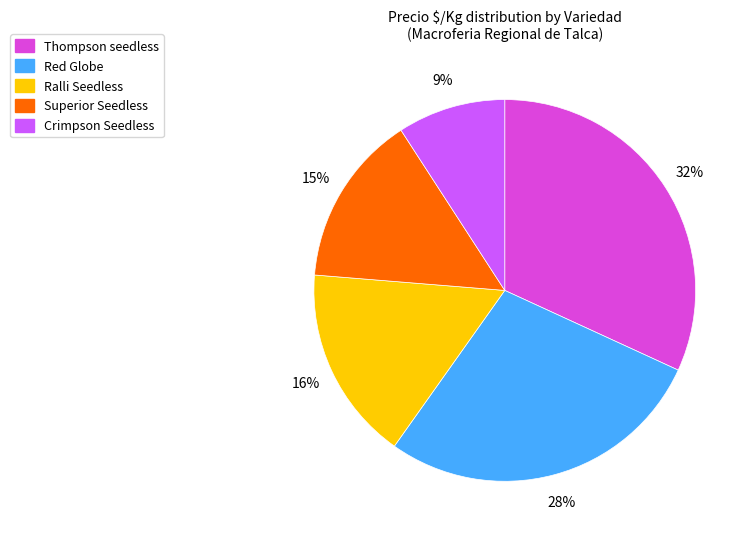

Does any single category account for the majority?

No